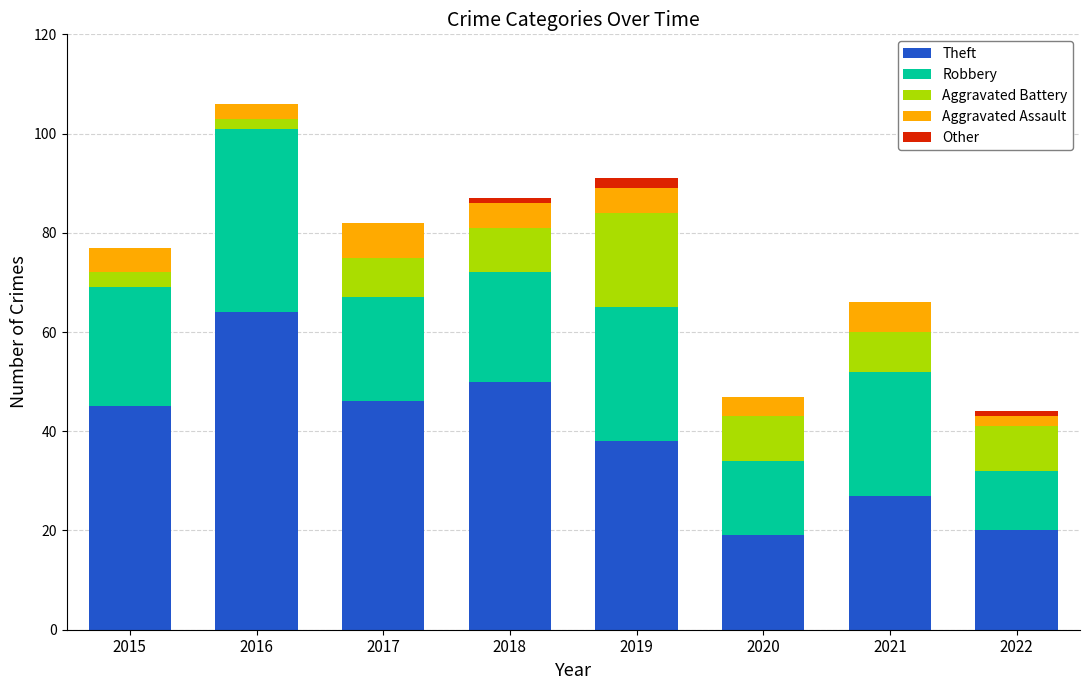

True or false: Theft has a value of 50 at 2018.

True